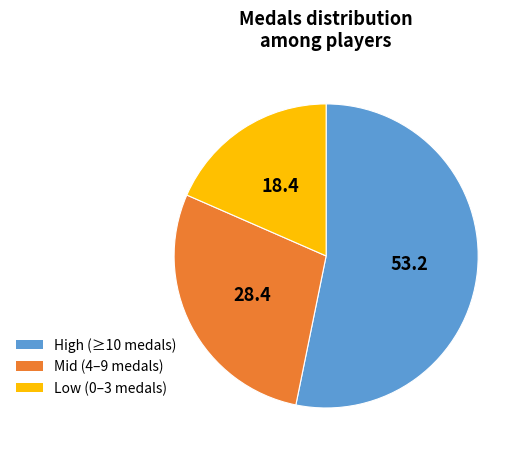

Count the number of slices in the pie.

3